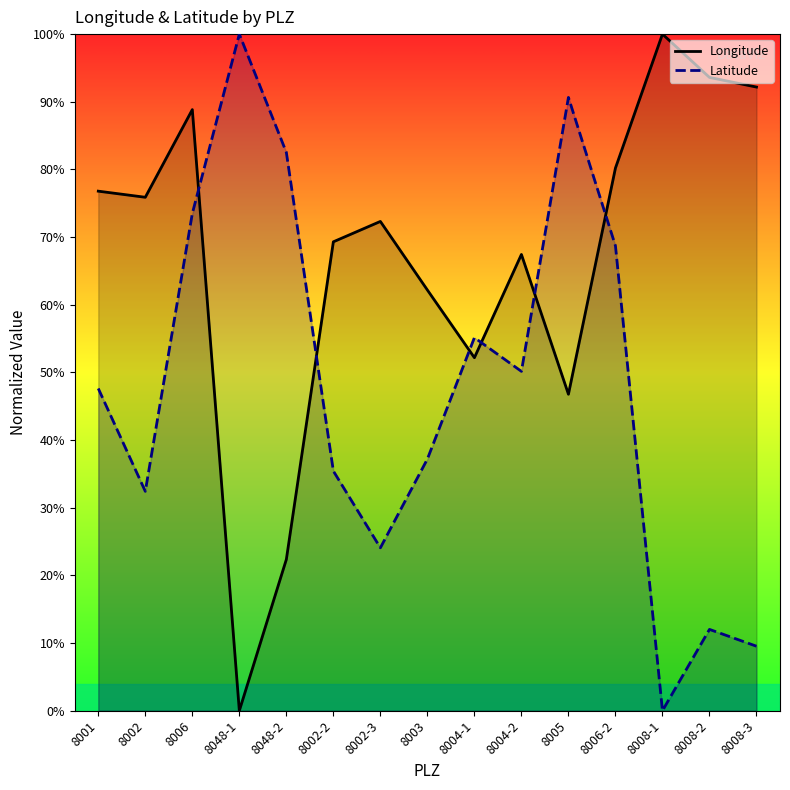

True or false: Latitude has a value of 68.7 at 8006-2.

True